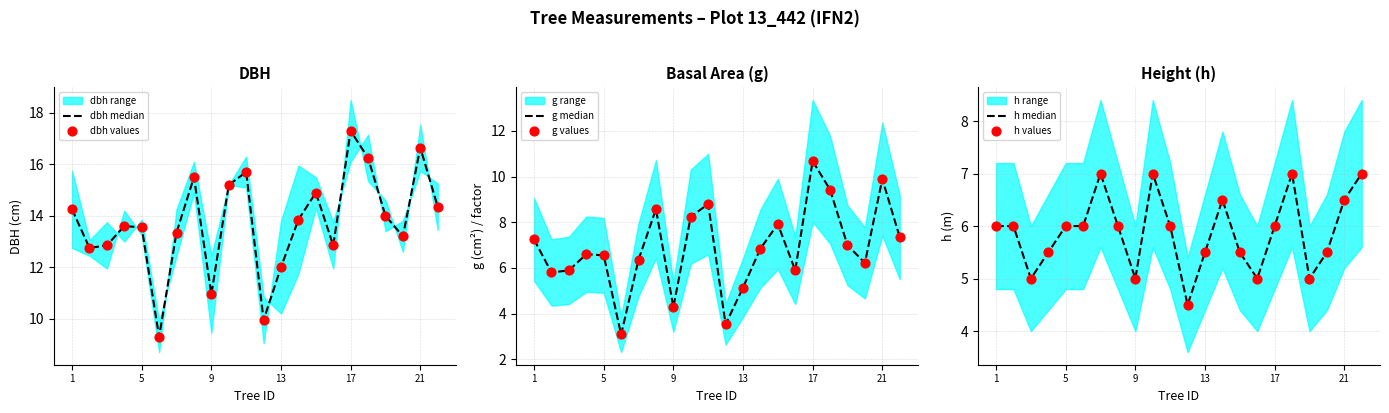

Which series has the widest spread of Y values?

dbh median